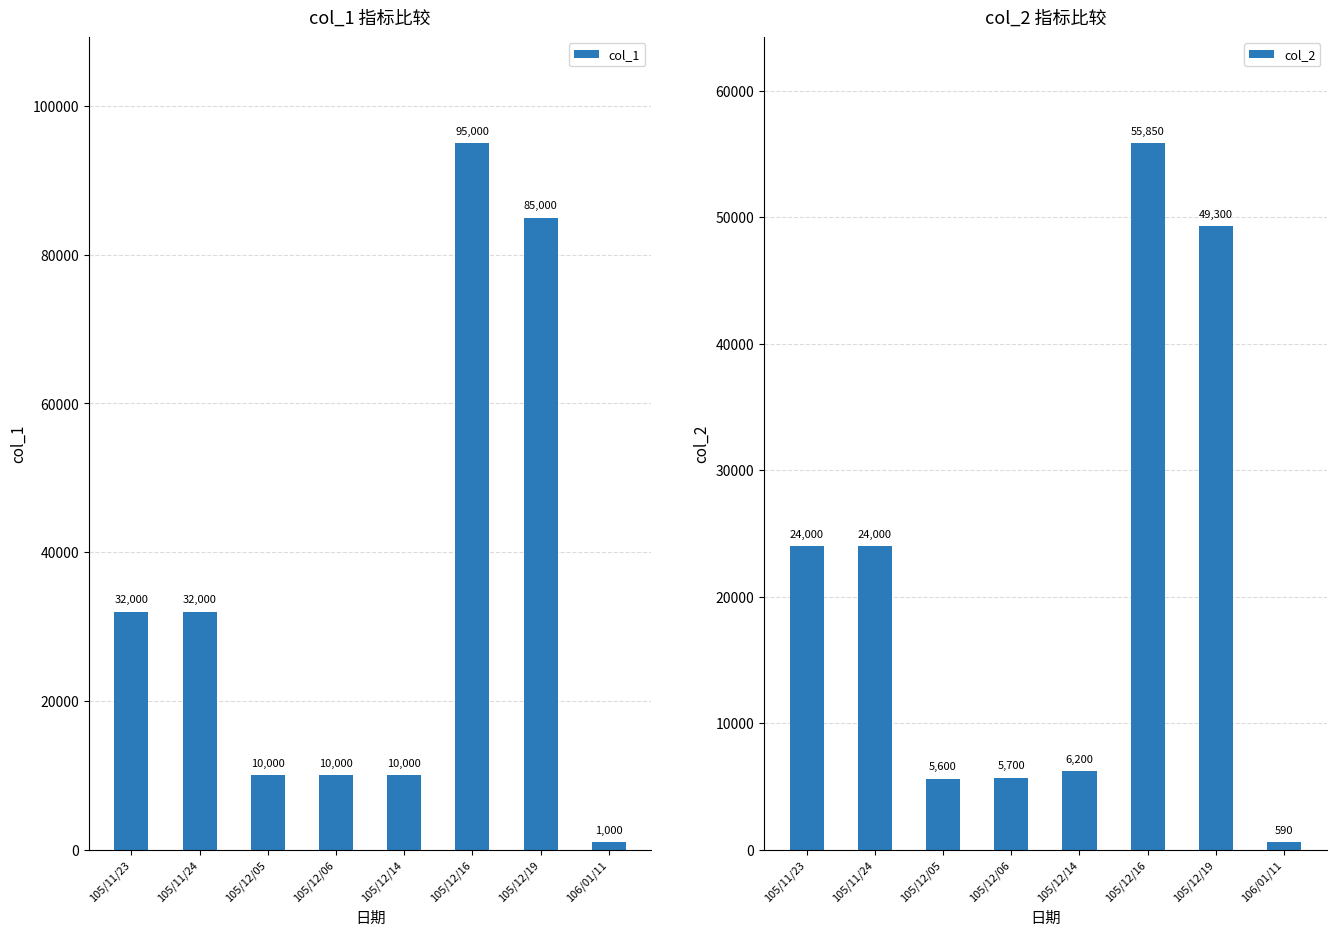

What is the label of the 1st bar from the left?

105/11/23